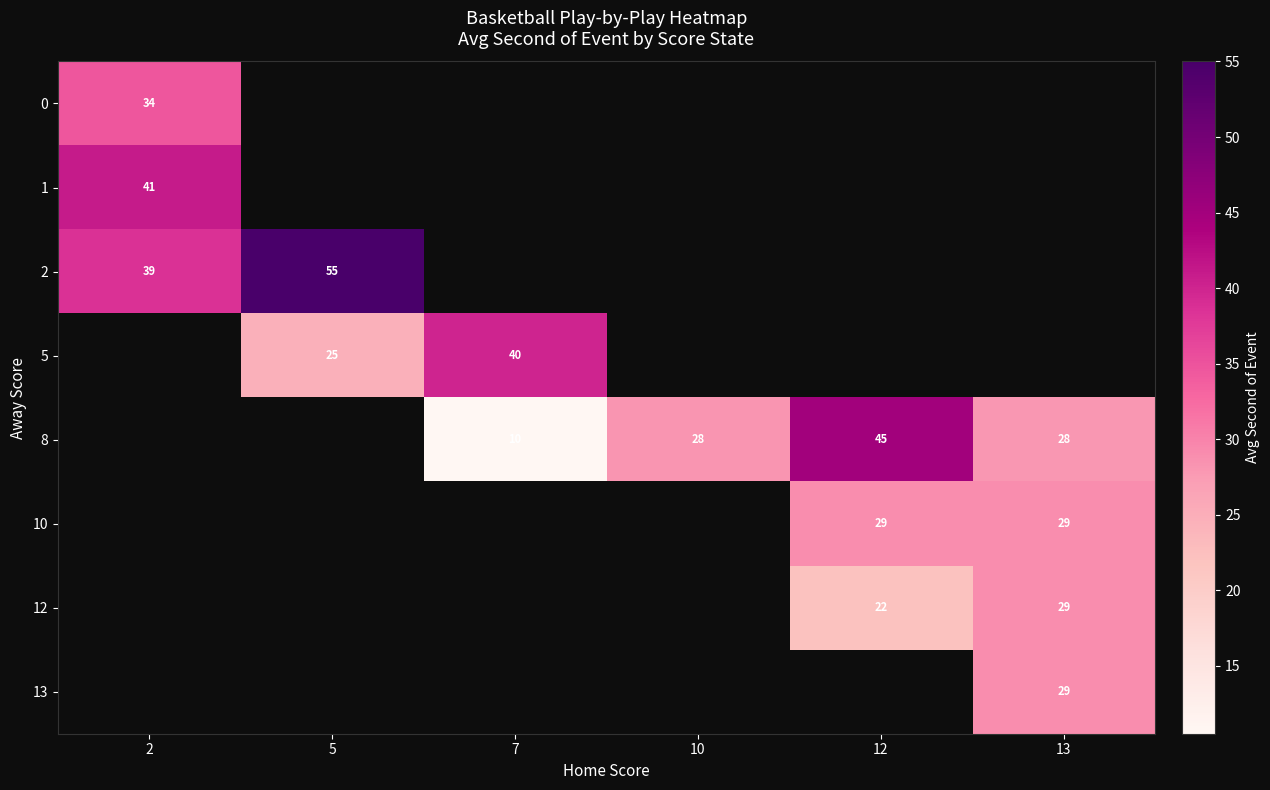

True or false: 2 has a value of 55.0 at 5.

True